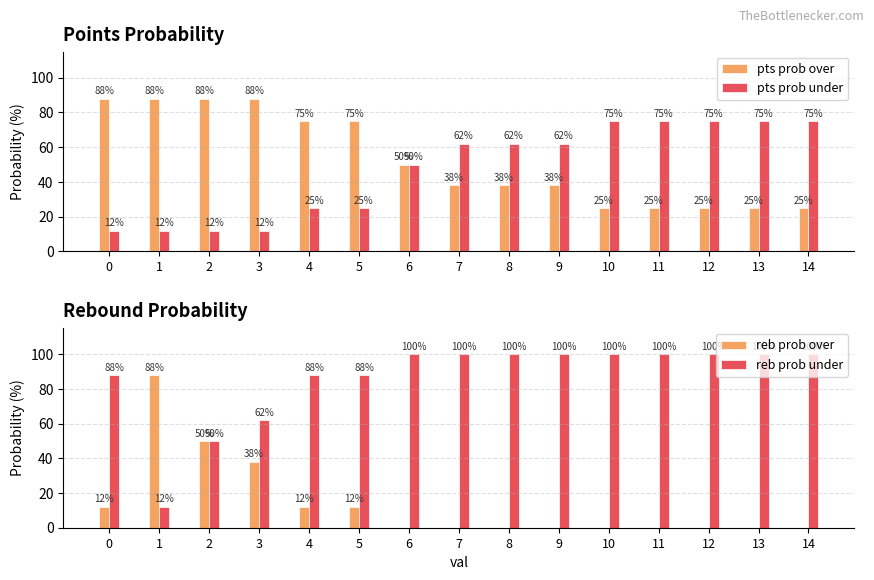

Which series has the widest spread of values?

reb prob over